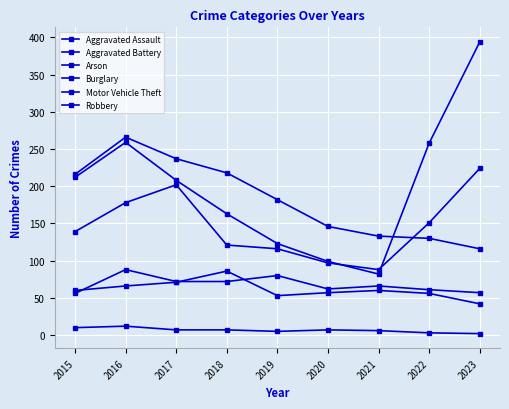

Does the chart display data point markers on the line(s)?

Yes